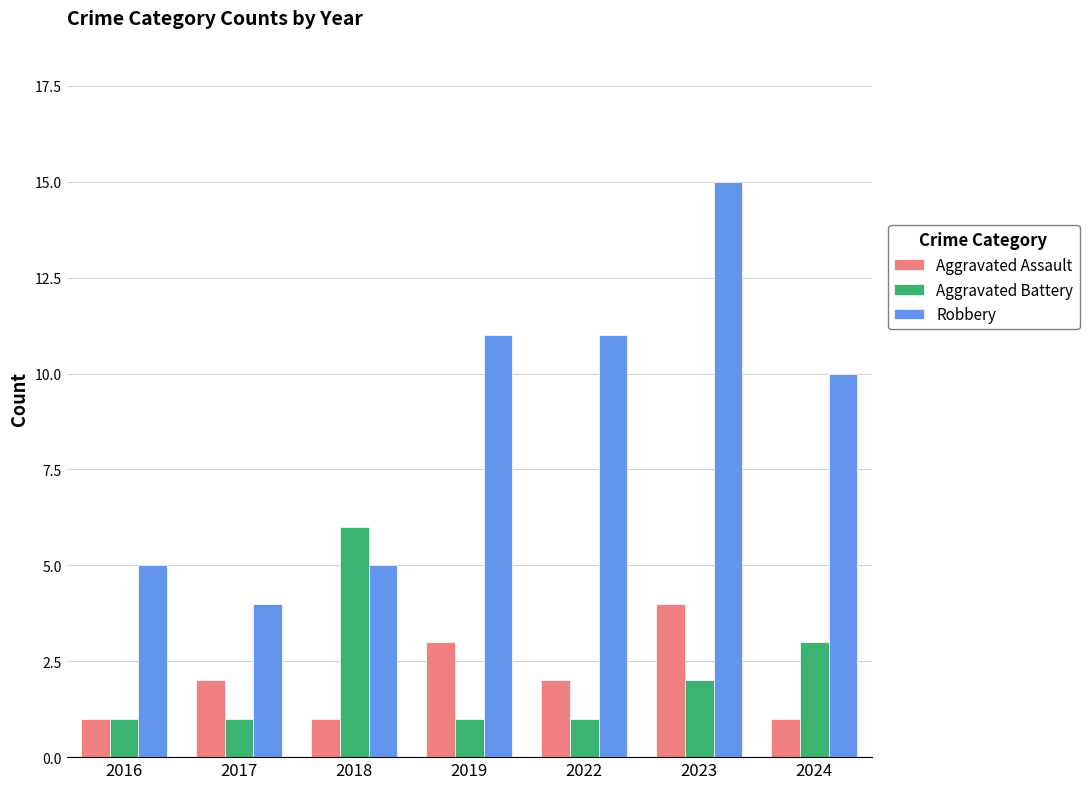

What is the greatest value displayed?

15